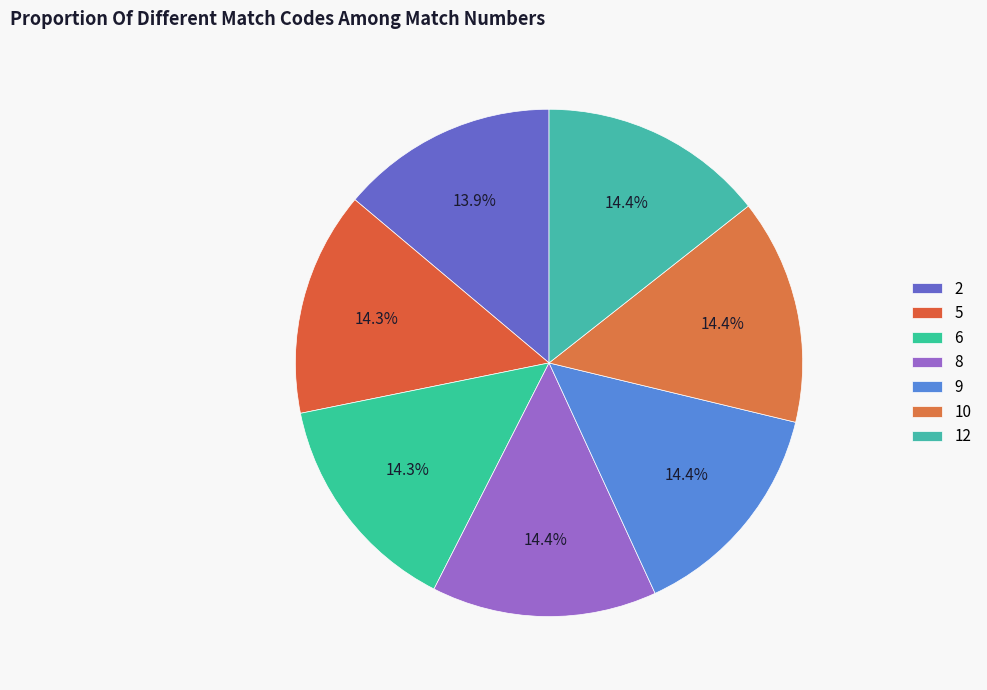

How many segments does this pie chart have?

7